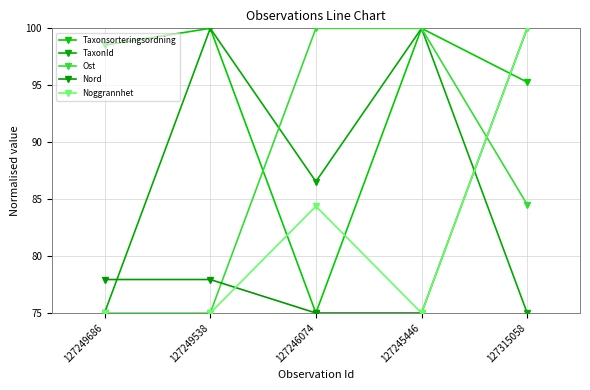

What is the total value across all series at 127249686?

401.5